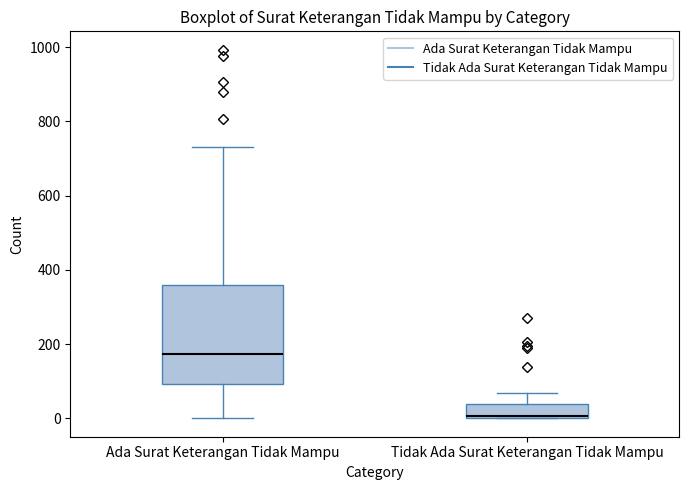

Which box is the tallest, from its lower edge to its upper edge?

Ada Surat Keterangan Tidak Mampu